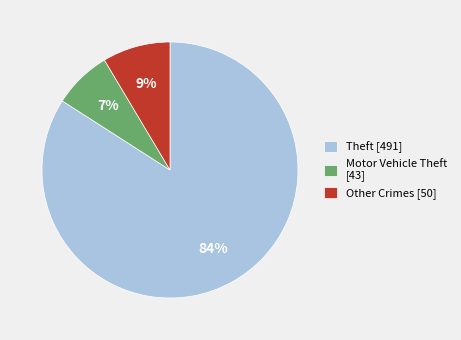

To the nearest percent, what is the difference between the largest and smallest slice percentages?

77%